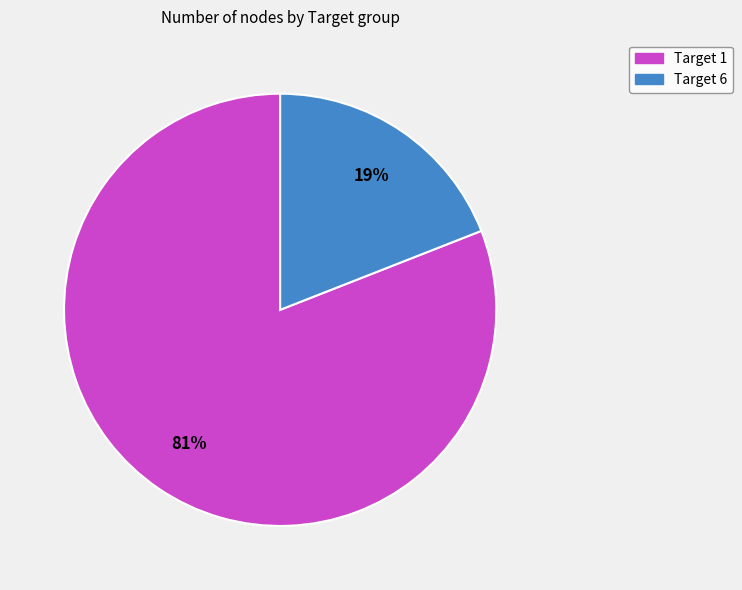

Do Target 6 and Target 1 together represent more than half of the pie?

Yes